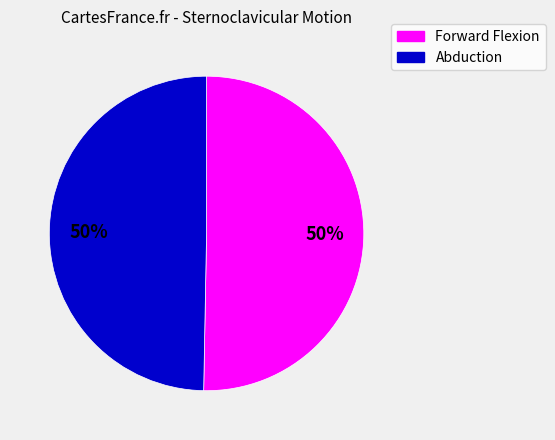

To the nearest percent, what is the average slice percentage?

50%